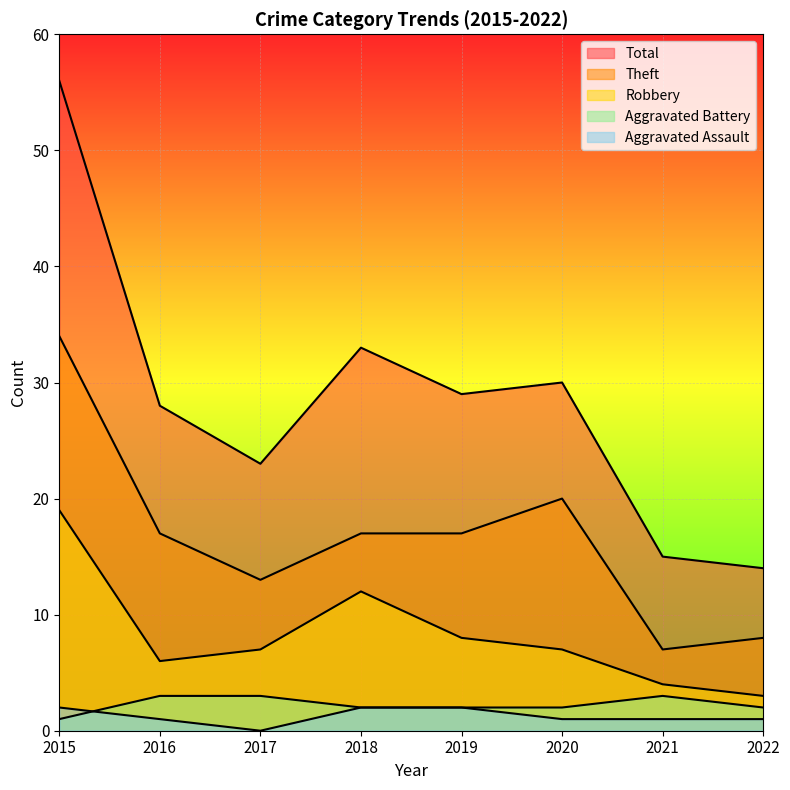

How many categories are shown in the chart?

8